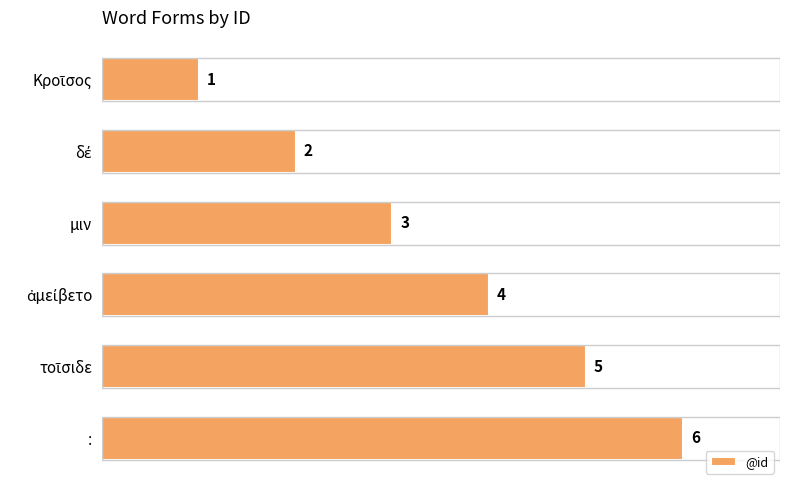

What position from the bottom is μιν?

4